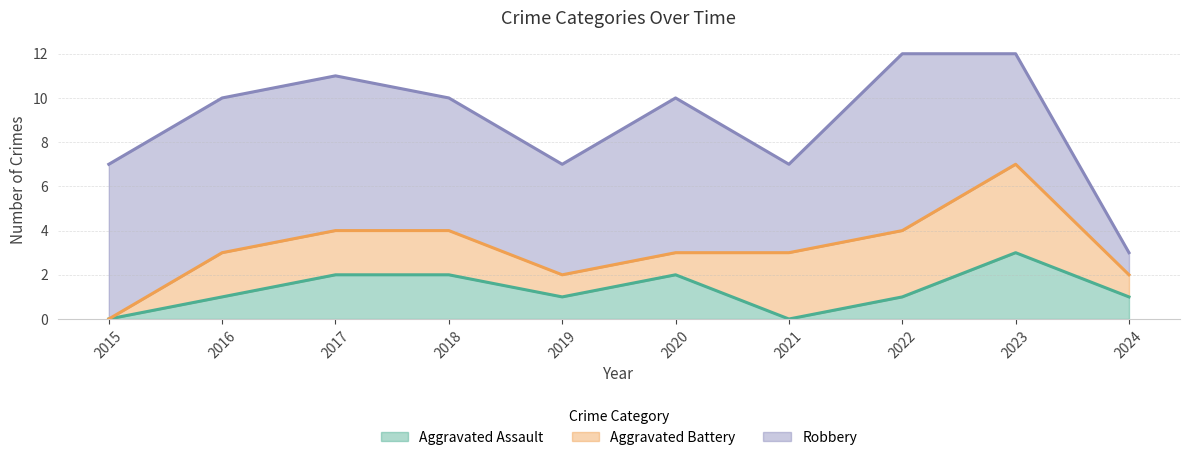

The Robbery series shows 7 at 2021. True or false?

False